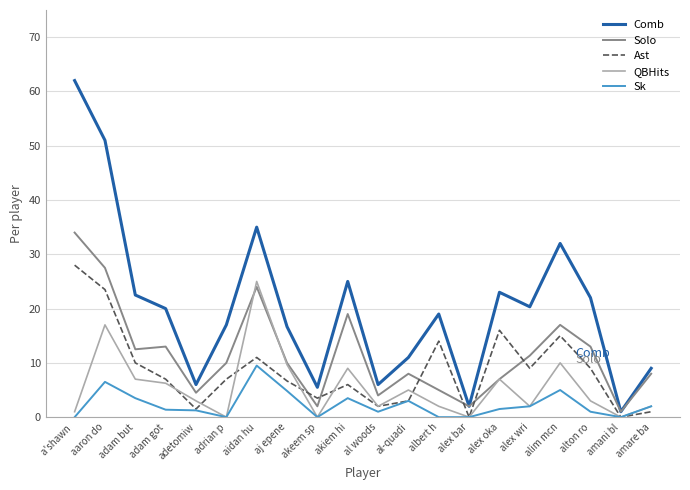

What are all the series names shown in the legend?

Comb, Solo, Ast, QBHits, Sk